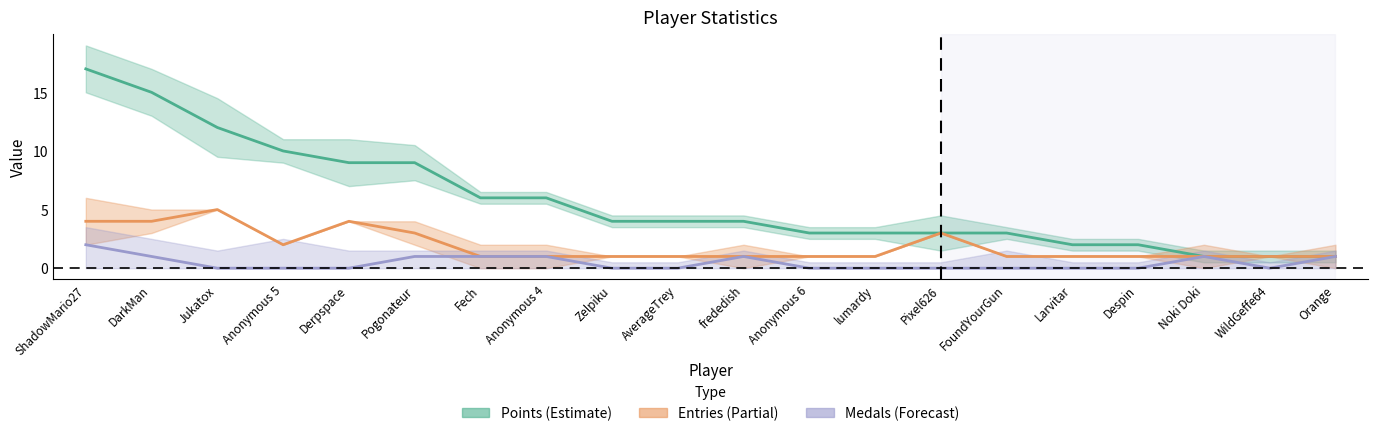

Between Fech and DarkMan, which is larger?

DarkMan